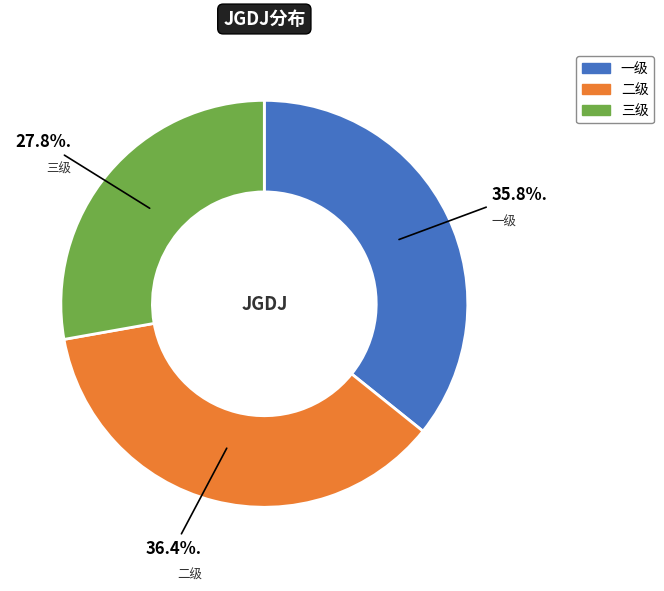

How many slices are in this pie chart?

3